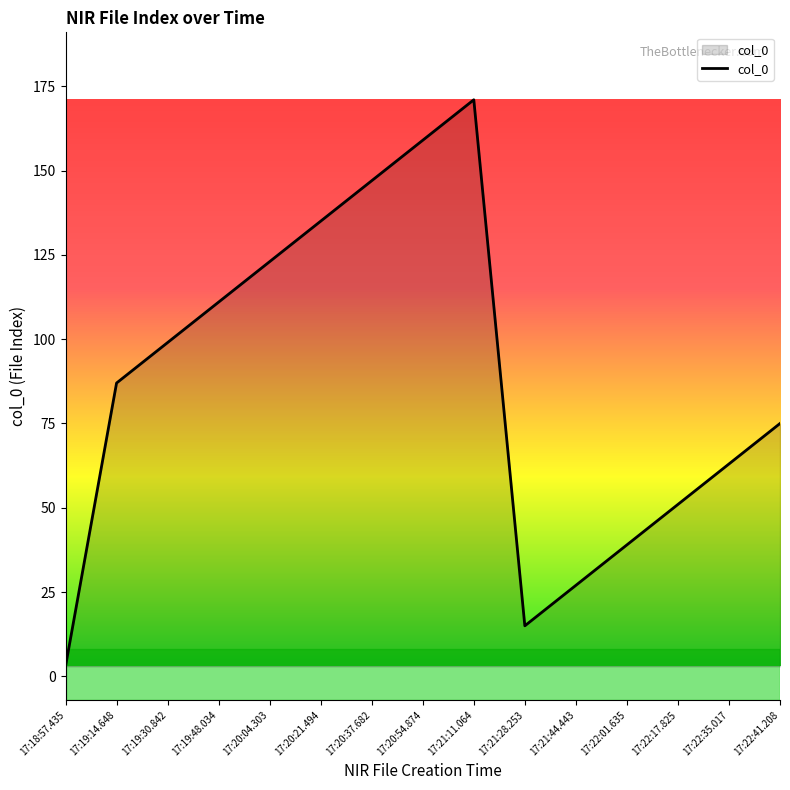

True or false: the data has more than 0 interior local peaks.

True